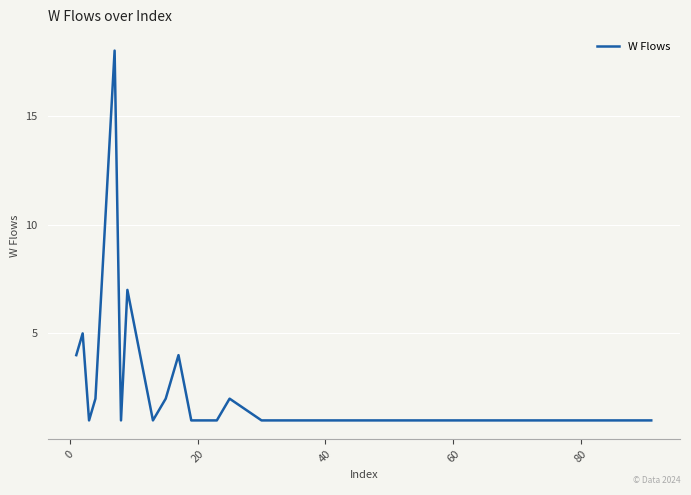

Is this an area chart (filled region under the line)?

No